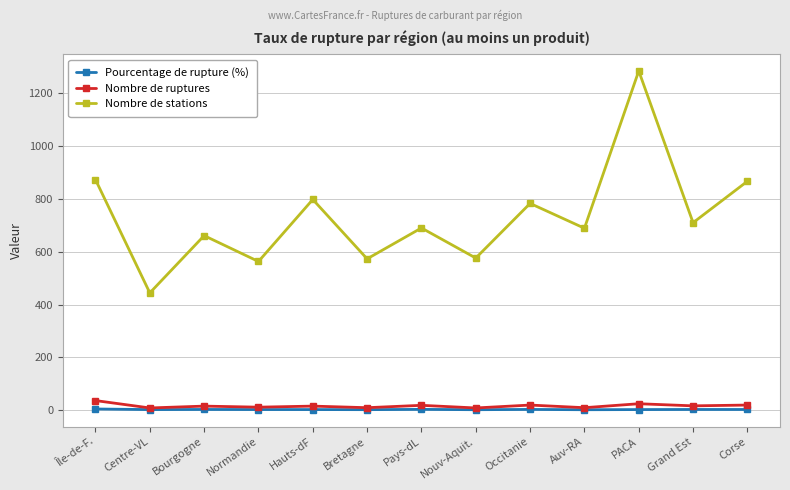

True or false: Nombre de stations has a value of 689.0 at Auv-RA.

True